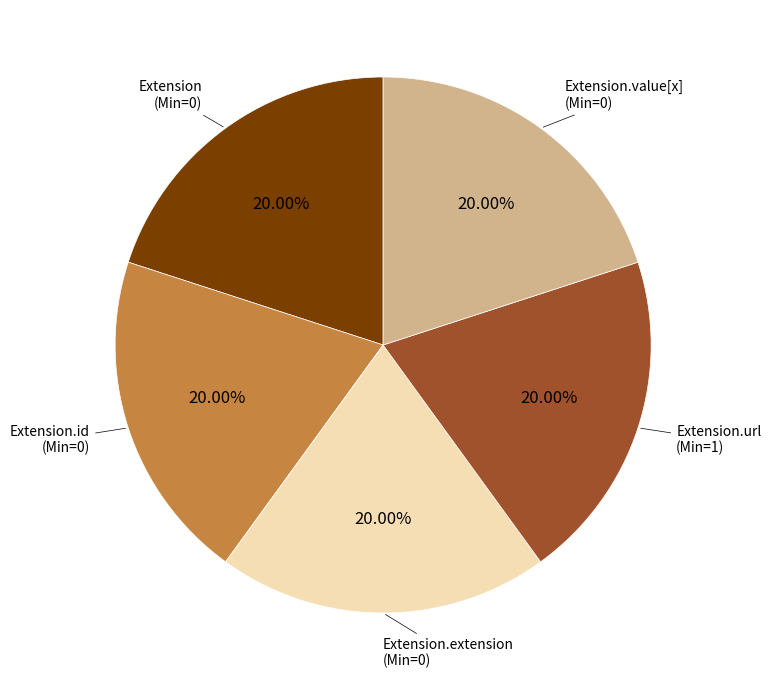

How many slices are in this pie chart?

5